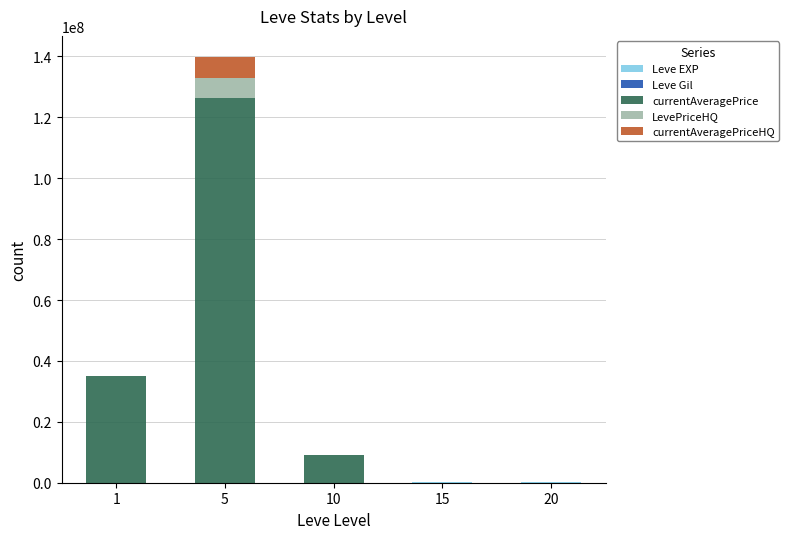

At which category is the sum across all series the highest?

5